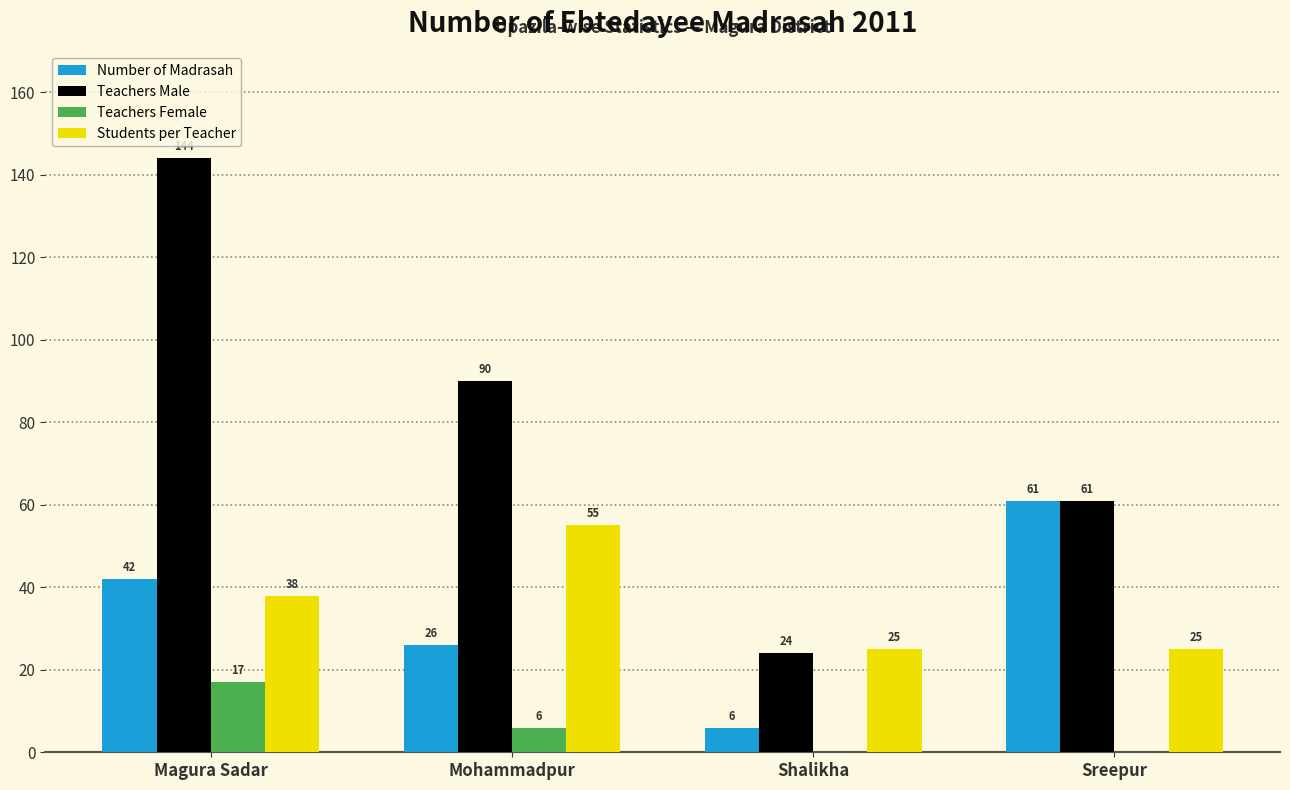

How many Teachers Male values are between 61 and 144?

3